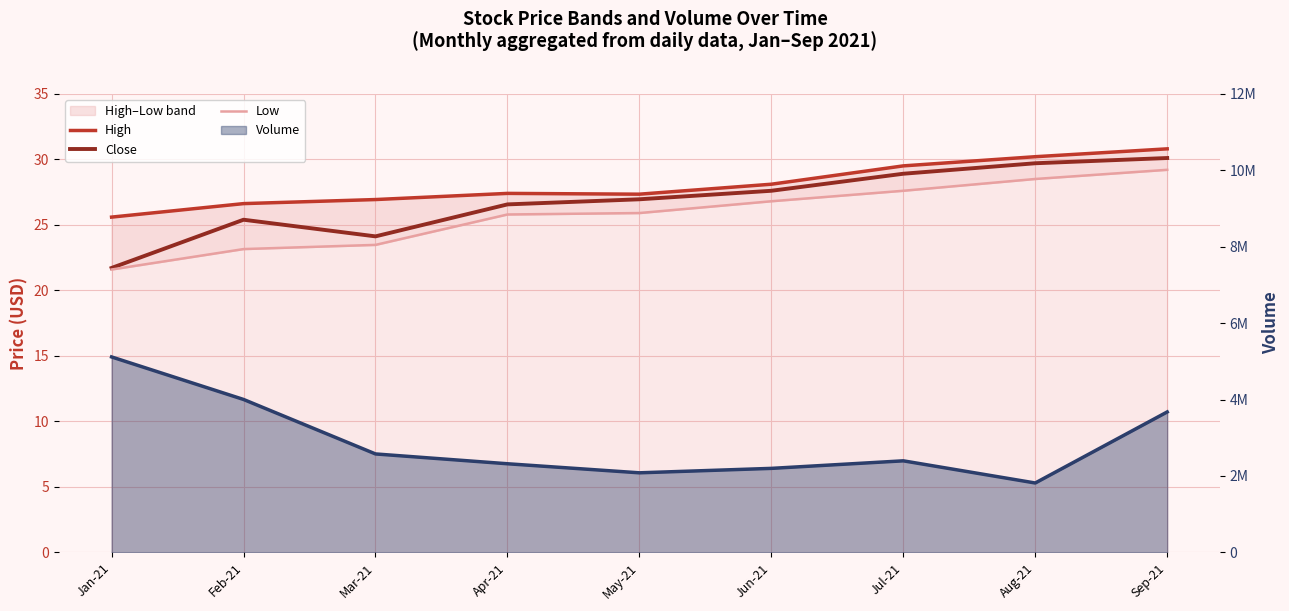

Reading right to left, transcribe all the data shown in this chart.

High: 30.8	30.2	29.5	28.1	27.3	27.4	26.9	26.6	25.6
Close: 30.1	29.7	28.9	27.6	26.9	26.6	24.1	25.4	21.7
Low: 29.2	28.5	27.6	26.8	25.9	25.8	23.5	23.1	21.6
Volume: 3675000.0	1816100.0	2396000.0	2198400.0	2082300.0	2319400.0	2576300.0	4002000.0	5114600.0